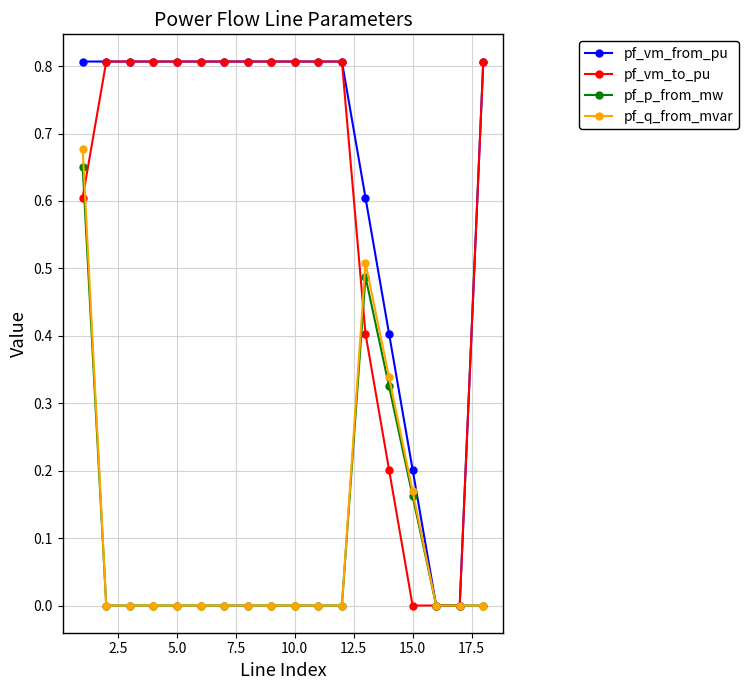

Which series has the largest total across all categories?

pf_vm_from_pu